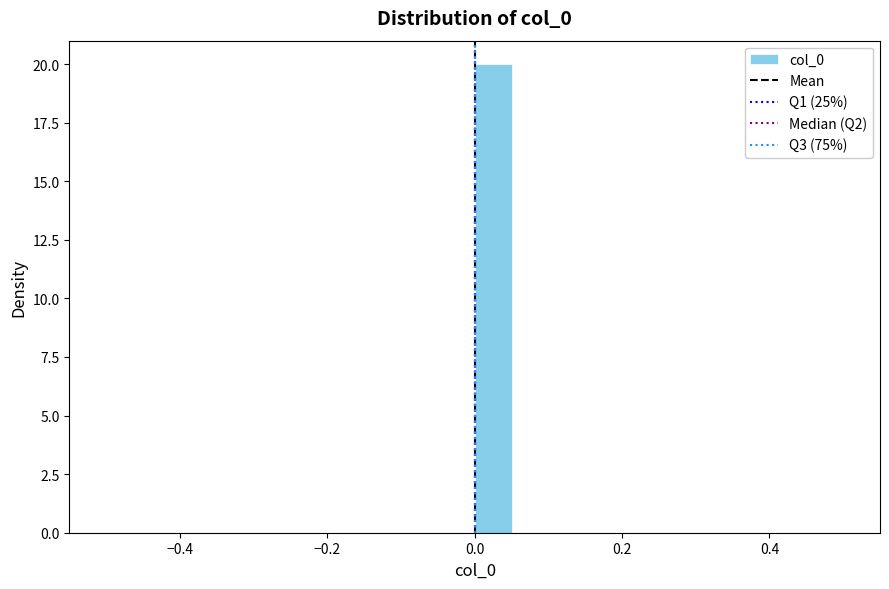

Around what value on the x-axis is the tallest bar? Give the approximate position of its centre, as read against the axis.

0.02